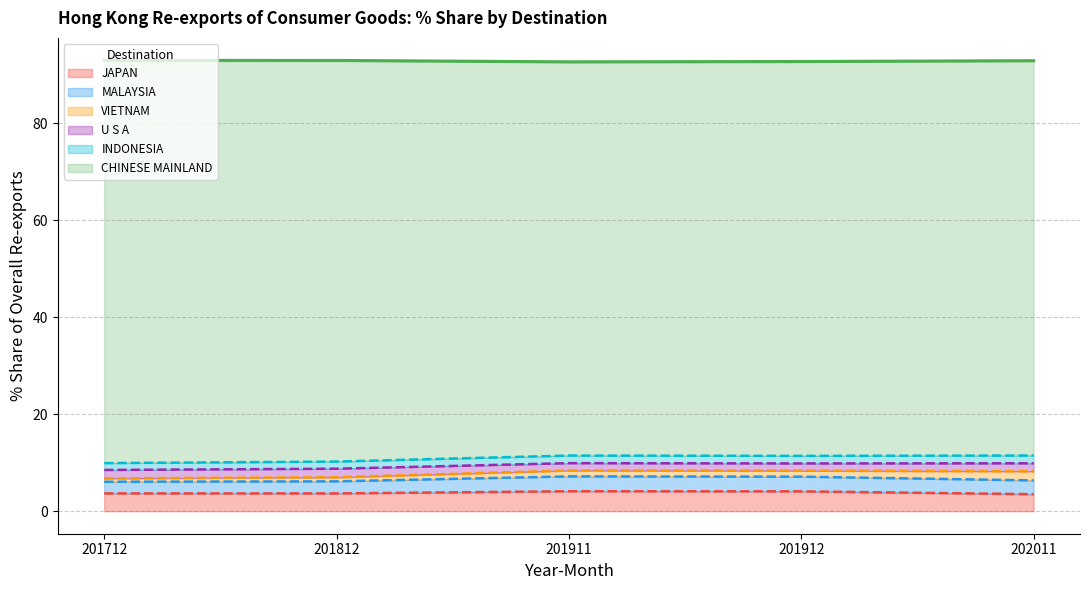

True or false: % Share 201912 has a value of 1.2 at VIETNAM.

True